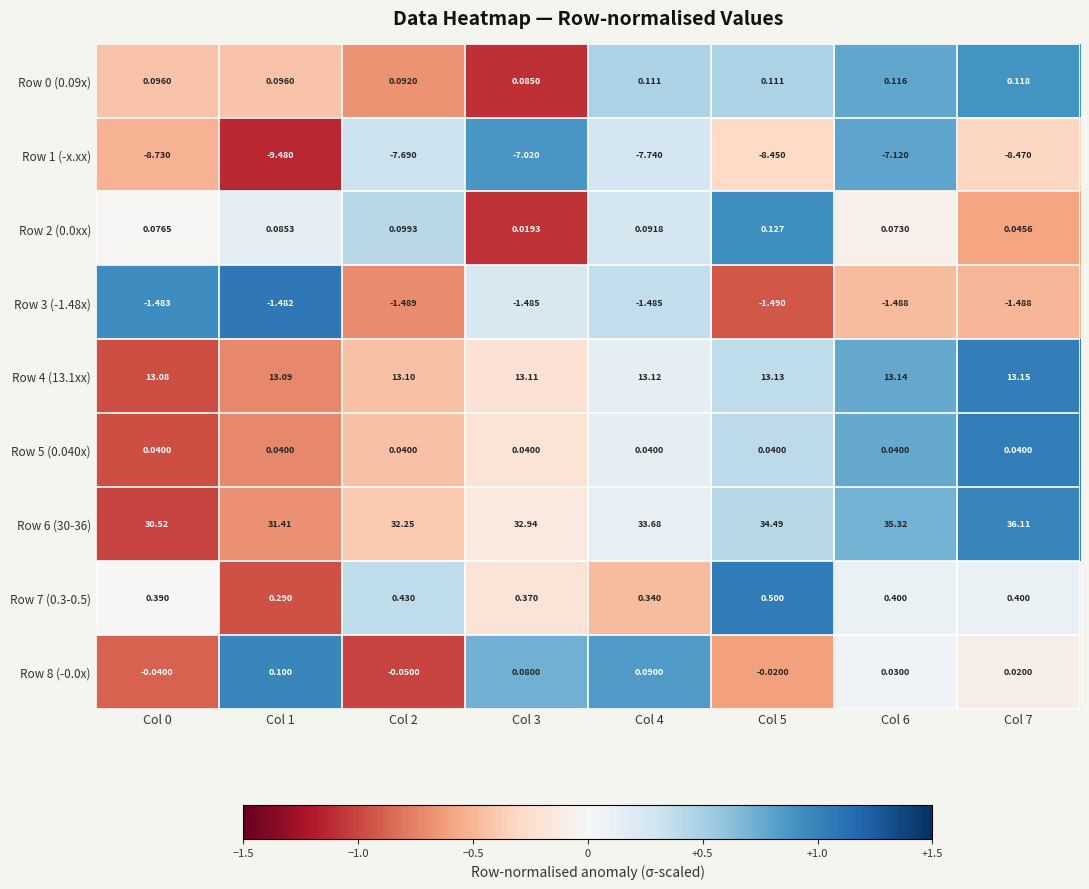

Is the value of Row 4 (13.1xx) at Col 5 greater than the value of Row 7 (0.3-0.5) at Col 1?

Yes